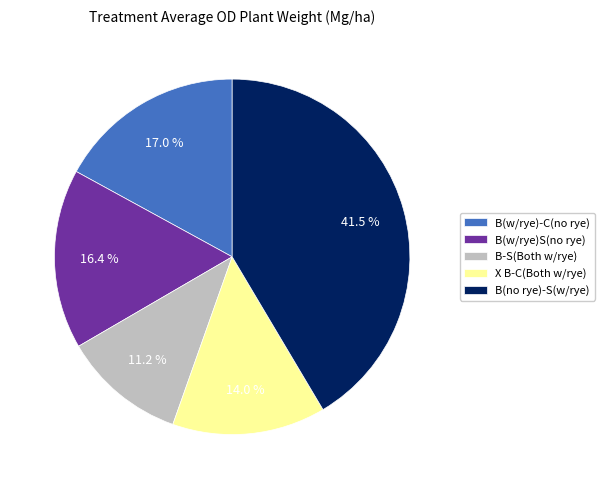

What portion of the pie excludes B(w/rye)S(no rye)?

83.6%